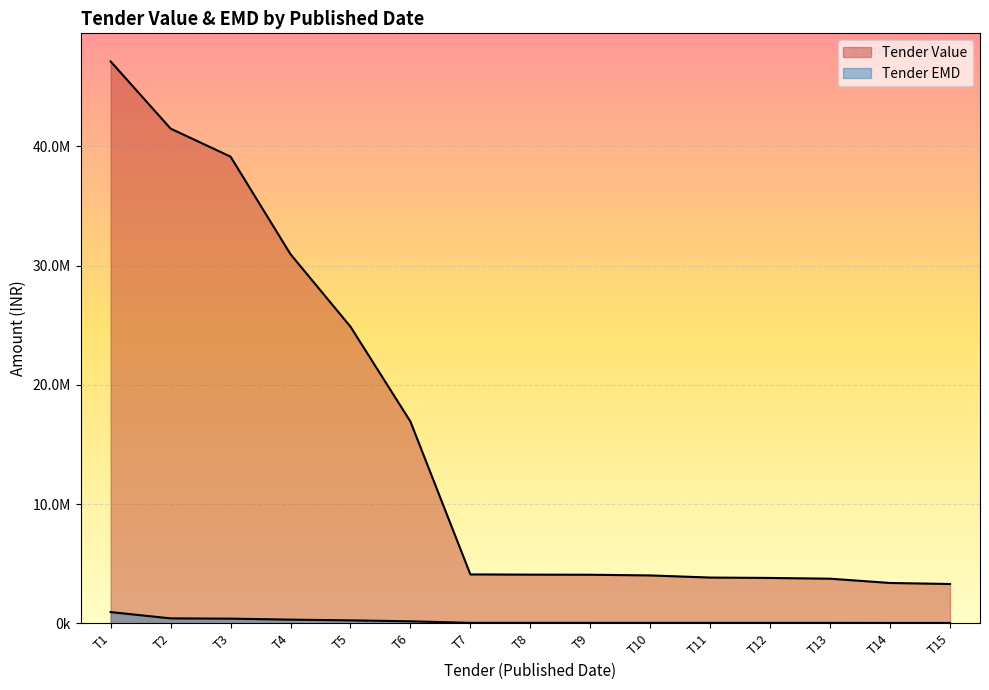

Which series has the largest total across all categories?

Tender Value